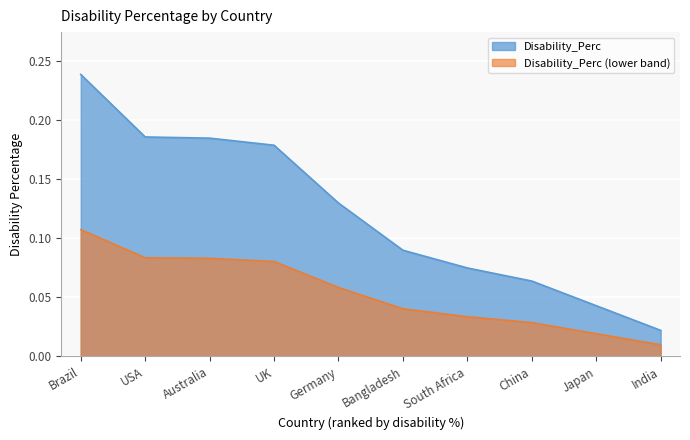

Reading right to left, what are all the values shown in this chart?

0.0	0.0	0.1	0.1	0.1	0.1	0.2	0.2	0.2	0.2